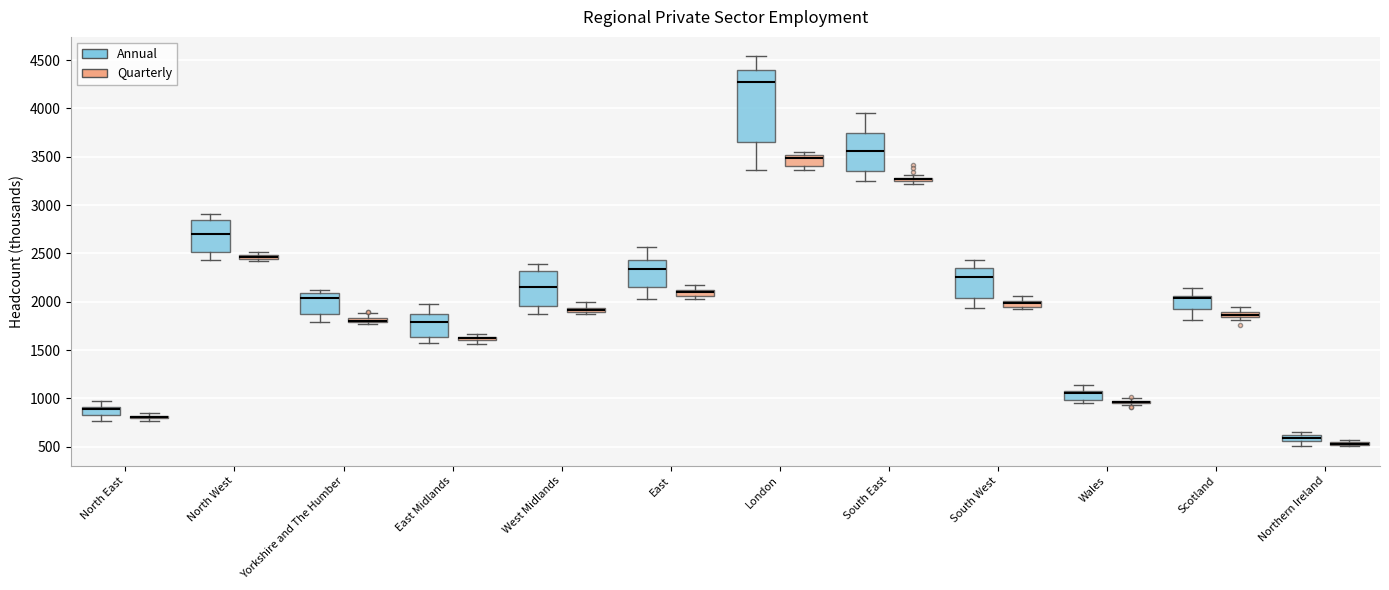

Which box is the tallest, from its lower edge to its upper edge?

London (Annual)